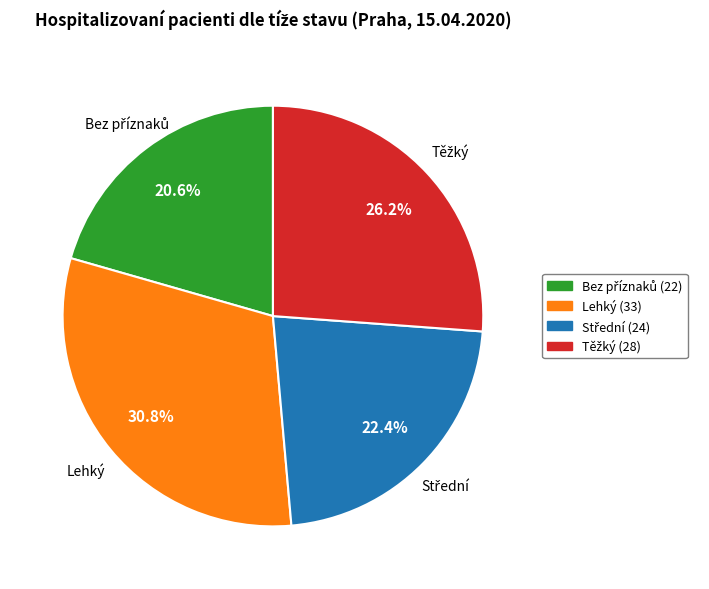

How much of the chart is everything except Lehký?

69.2%